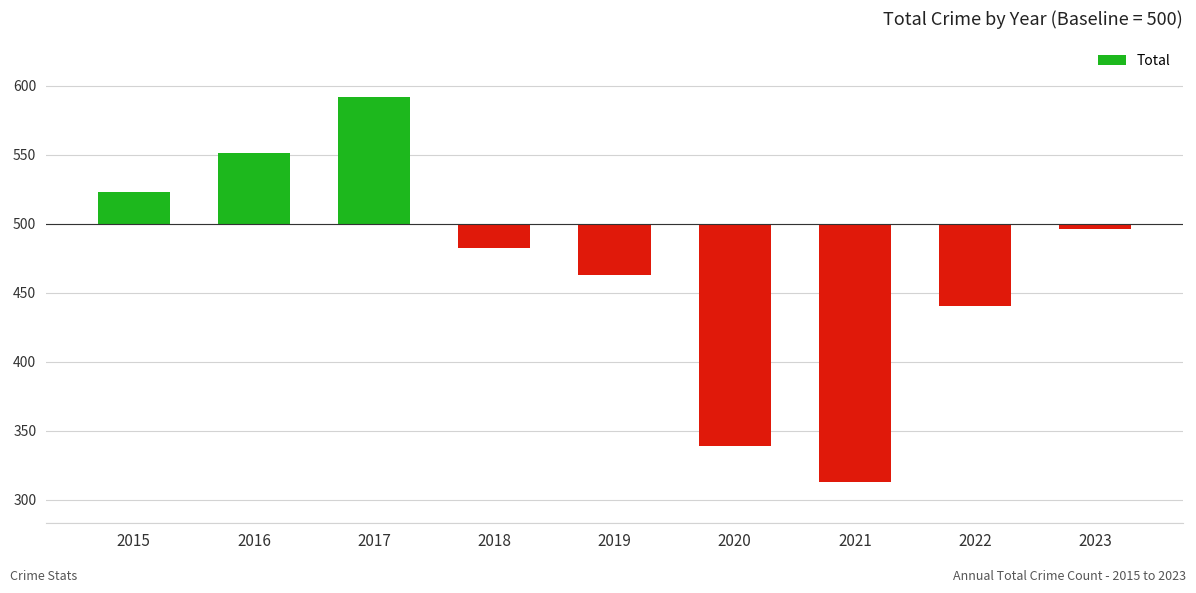

Count the number of values greater than -18.

4